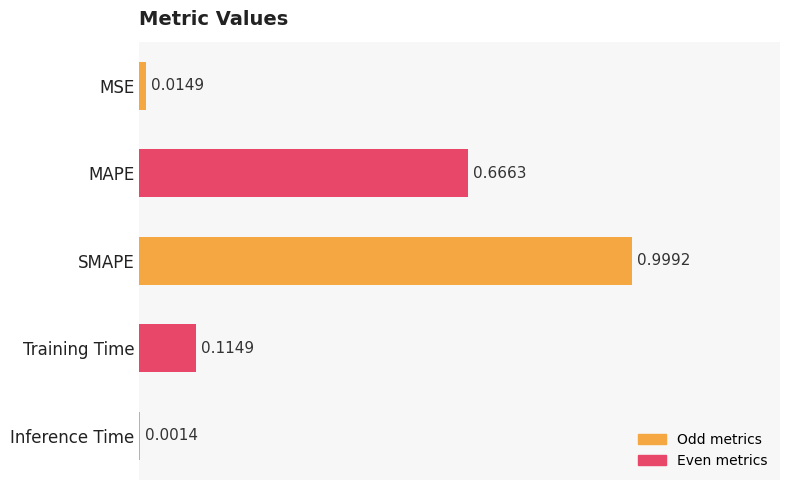

What is the sum of all values?

1.8